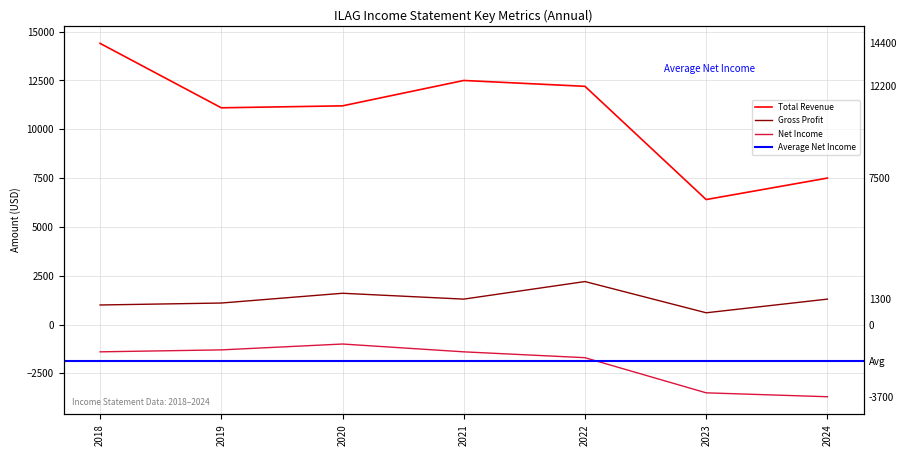

Which category has the lowest value across all series?

2024